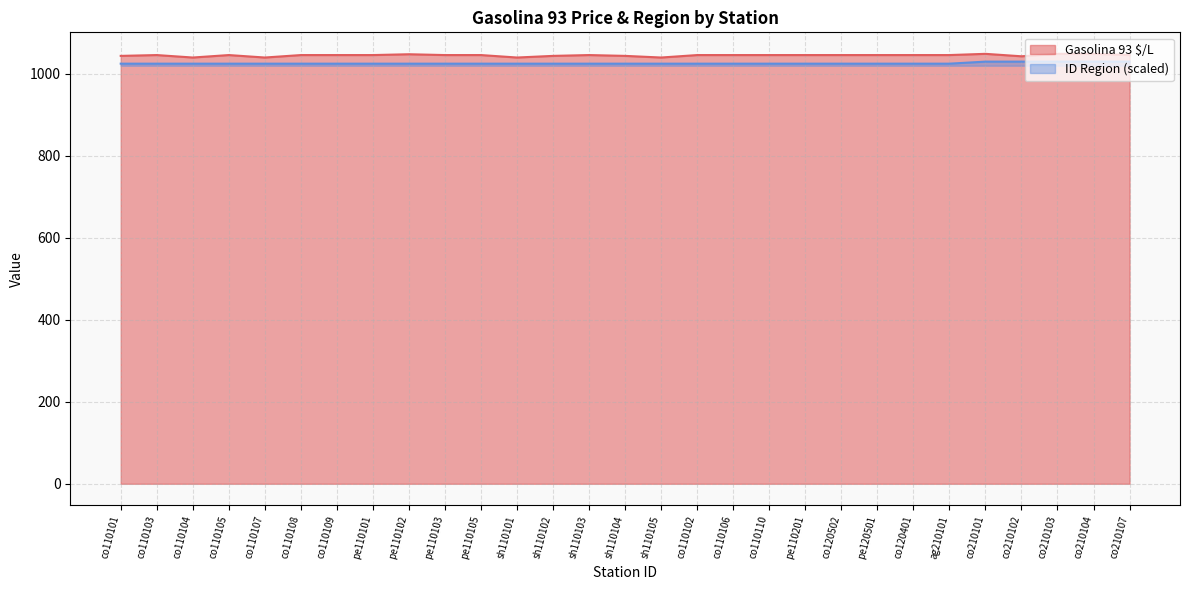

How many values in the Gasolina 93 $/L series are below 1046?

8